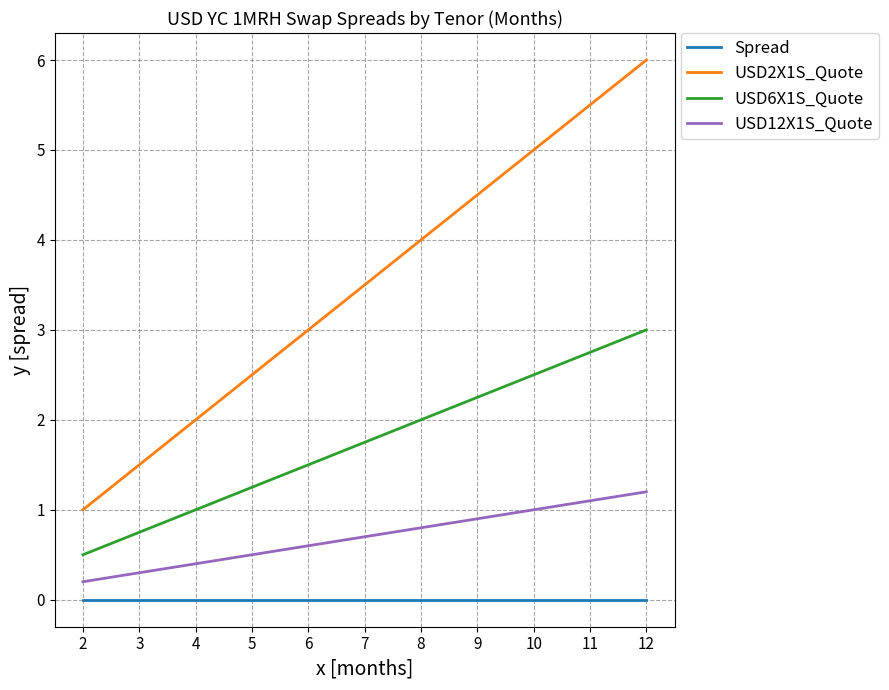

Does the chart have visible grid lines?

Yes